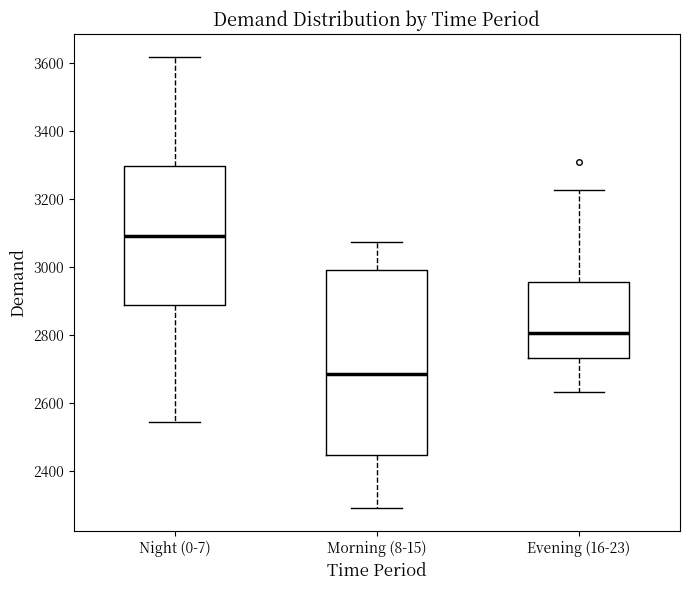

Reading left to right, transcribe this box plot: for each box, give where its median line is, the range the box spans, and where its two whiskers end, as read against the y-axis. The values are not printed on the chart, so give them approximately, as read against the axis.

Night (0-7): median 3100, box 2880 to 3300, whiskers 2540 to 3620
Morning (8-15): median 2680, box 2440 to 3000, whiskers 2300 to 3080
Evening (16-23): median 2800, box 2740 to 2960, whiskers 2640 to 3220